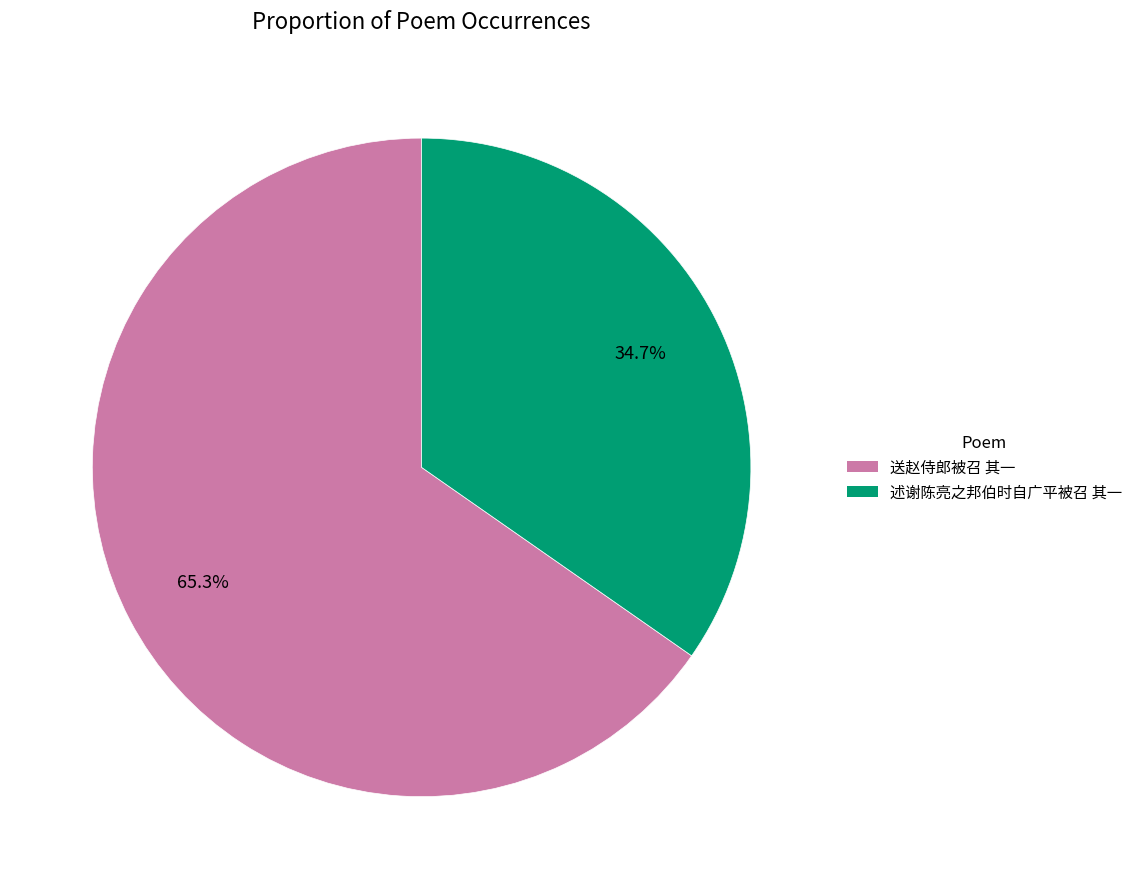

How many slices are in this pie chart?

2